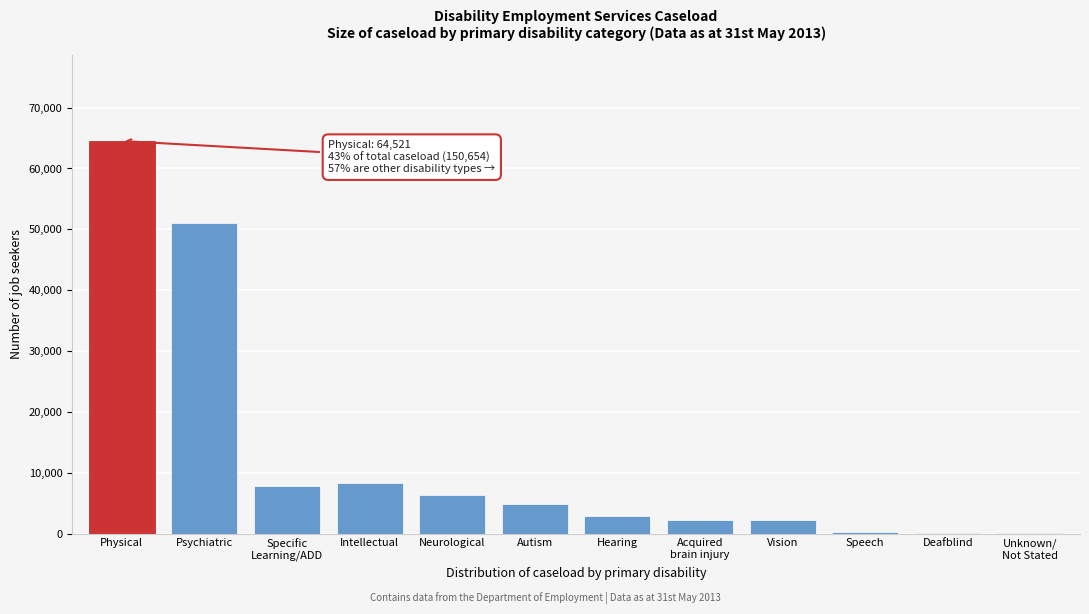

What is the sum of all values?

150654